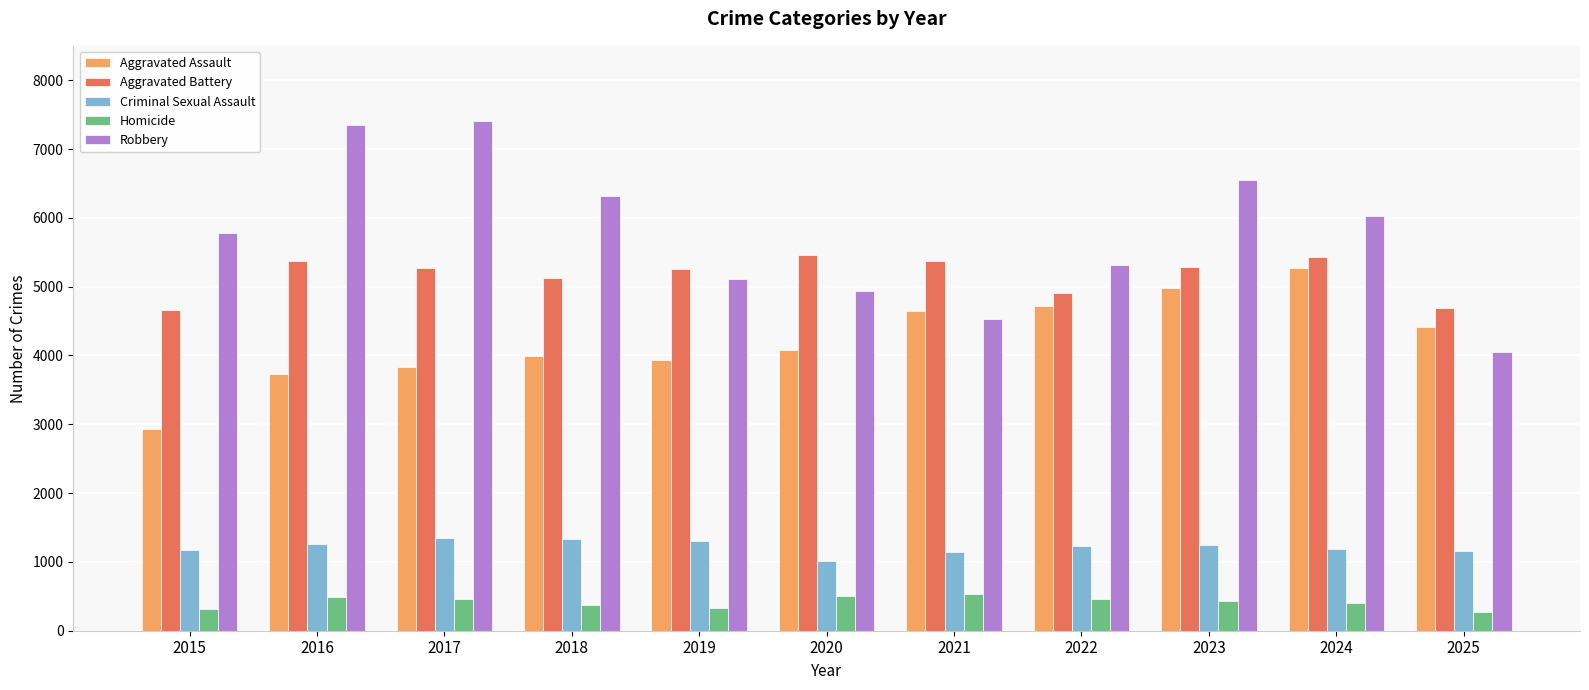

The value of Robbery at 2019 is 6652. True or false?

False